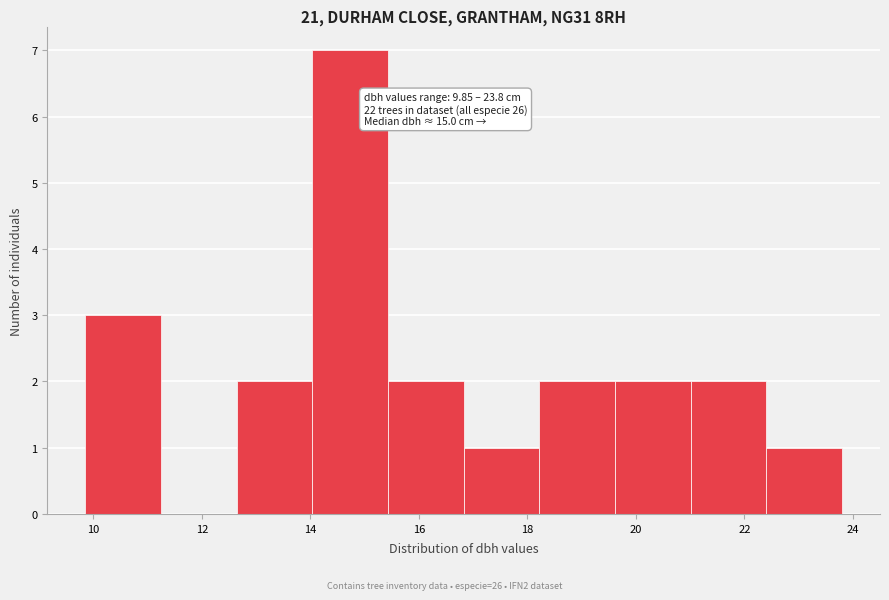

Over which range of the x-axis is the bar tallest?

14.0 to 15.4